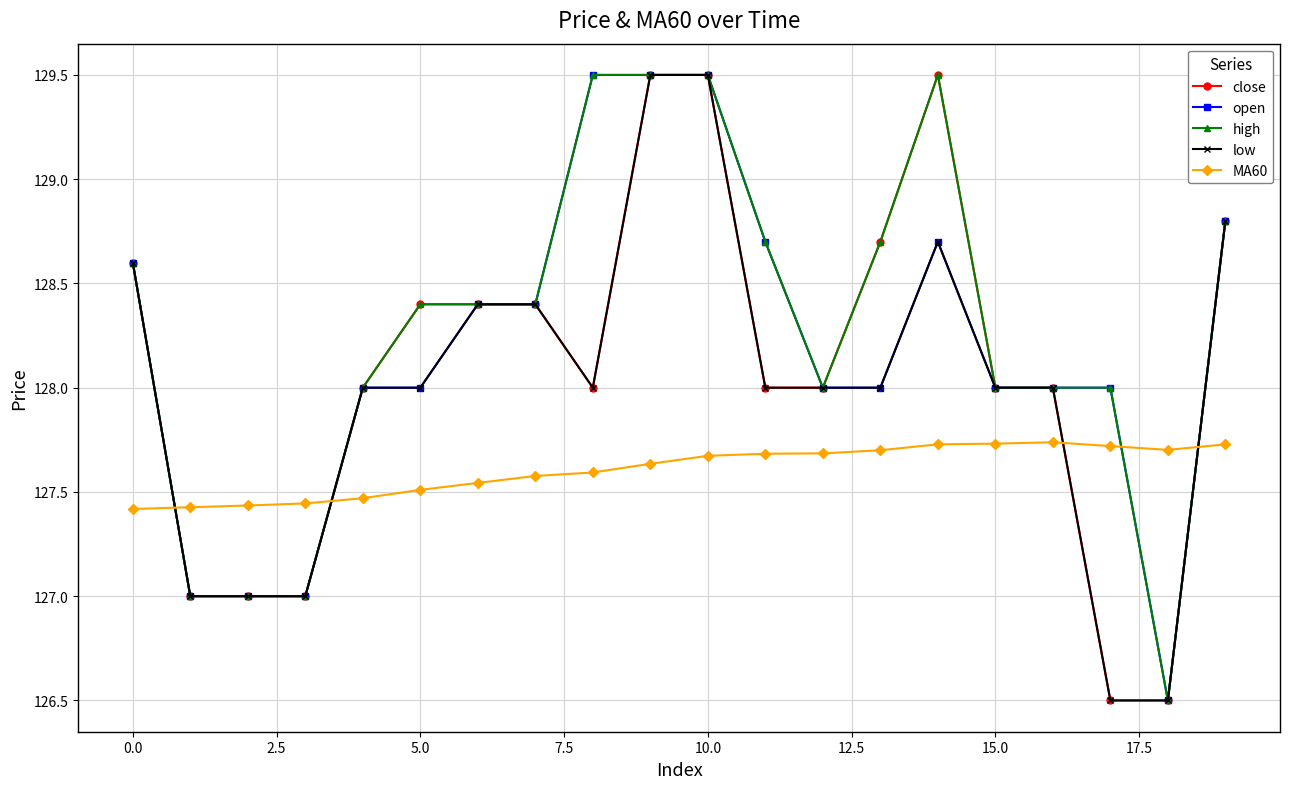

True or false: low and MA60 intersect in this chart.

True